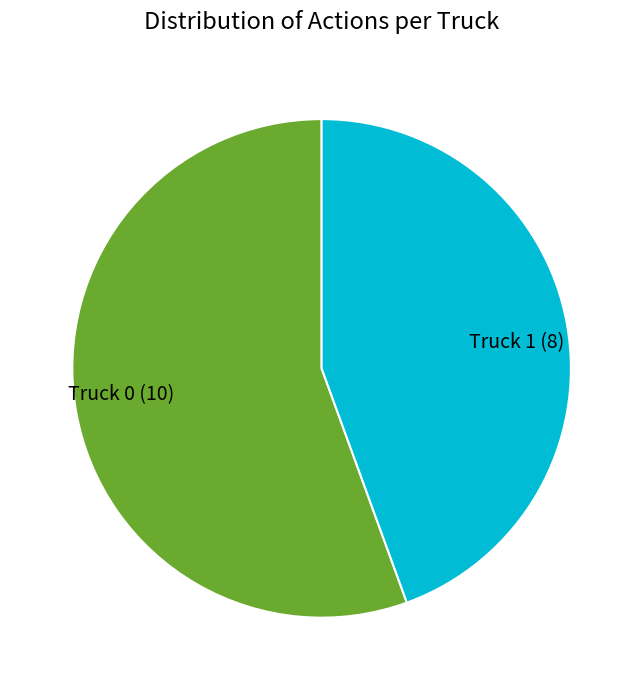

Is the sum of Truck 0 and Truck 1 greater than half?

Yes